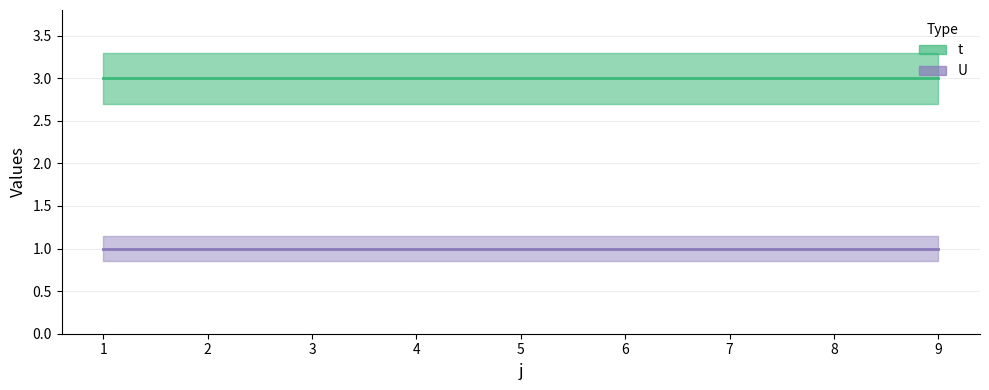

Reading left to right, what are all the values shown in this chart?

t: 1=3	2=3	3=3	4=3	5=3	6=3	7=3	8=3	9=3
U: 1=1	2=1	3=1	4=1	5=1	6=1	7=1	8=1	9=1